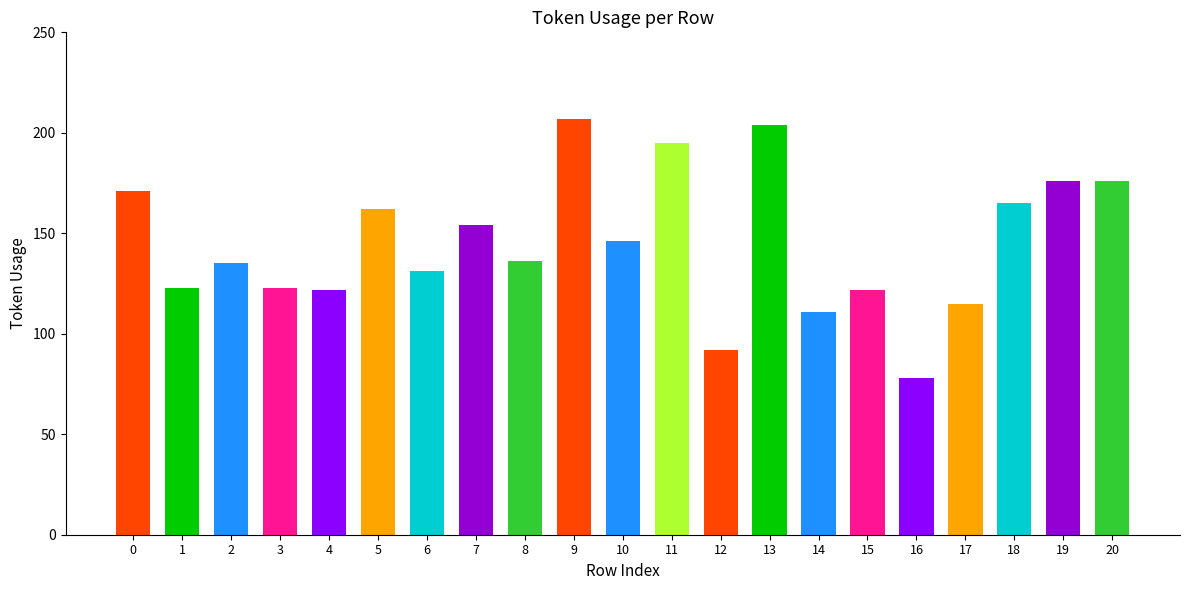

What is the value of the 4th bar from the left?

123